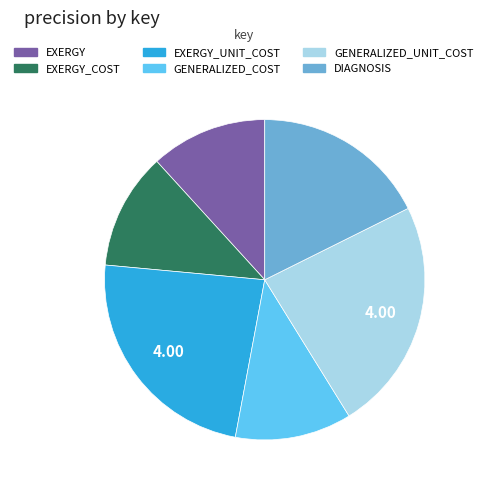

The EXERGY_COST slice represents 2% of the pie. True or false?

False